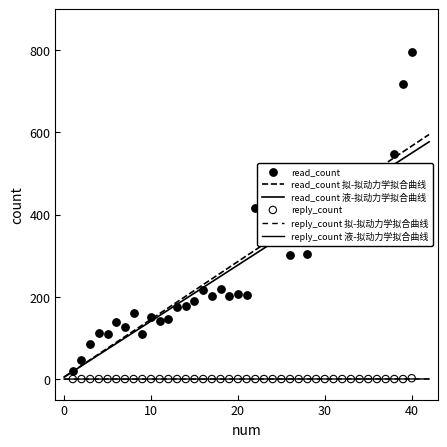

What are all the series names shown in the legend?

read_count, reply_count